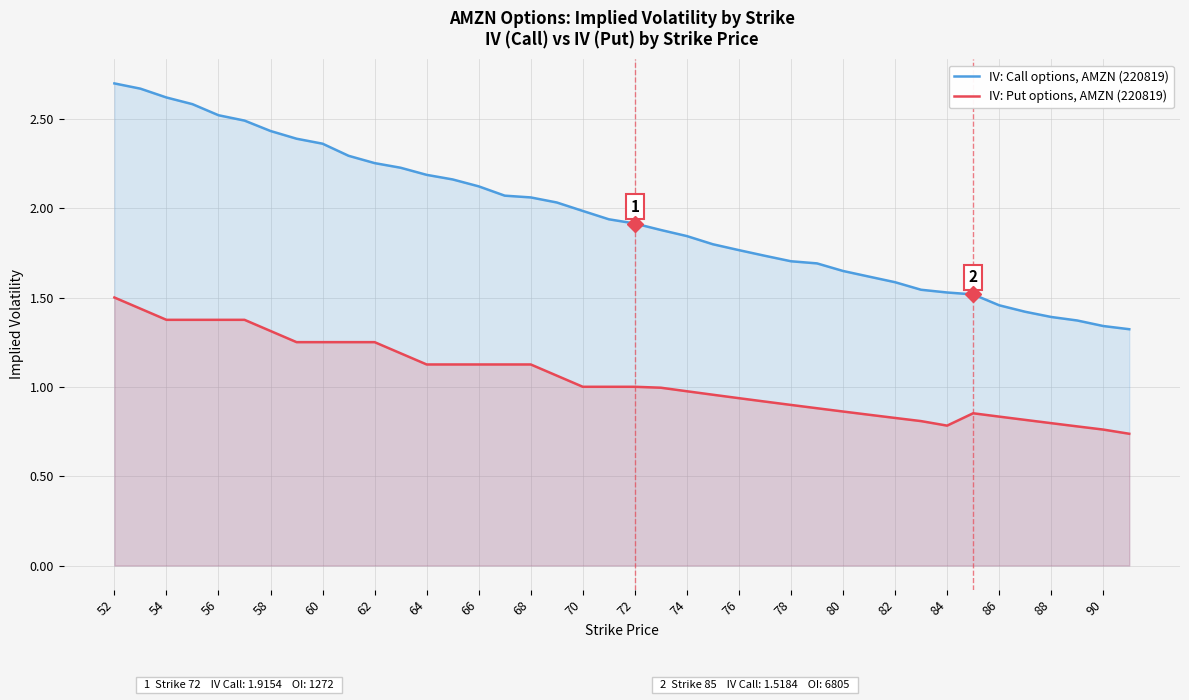

How many data points does each series have?

40